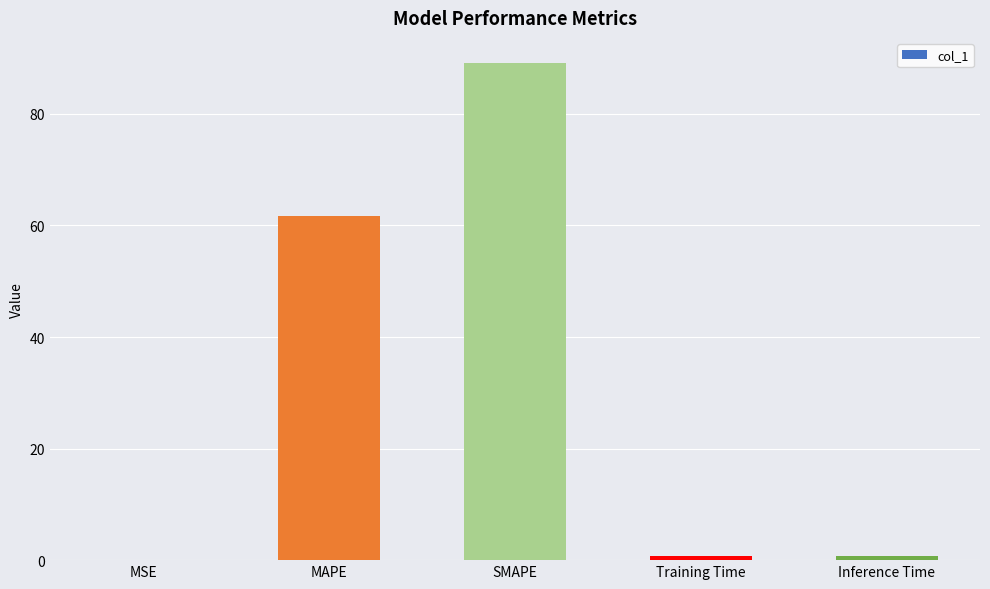

At which category does the chart reach its peak across all series?

SMAPE